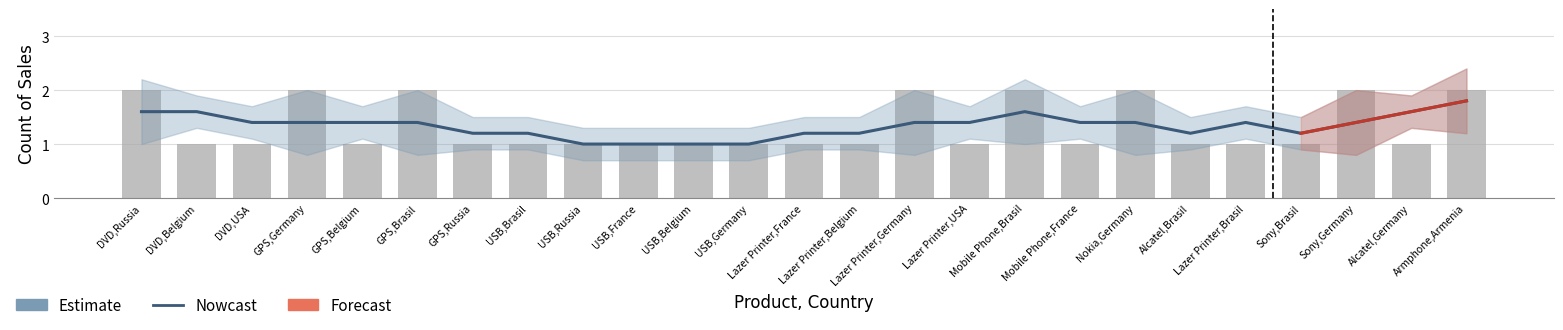

Count the number of categories in the chart.

25